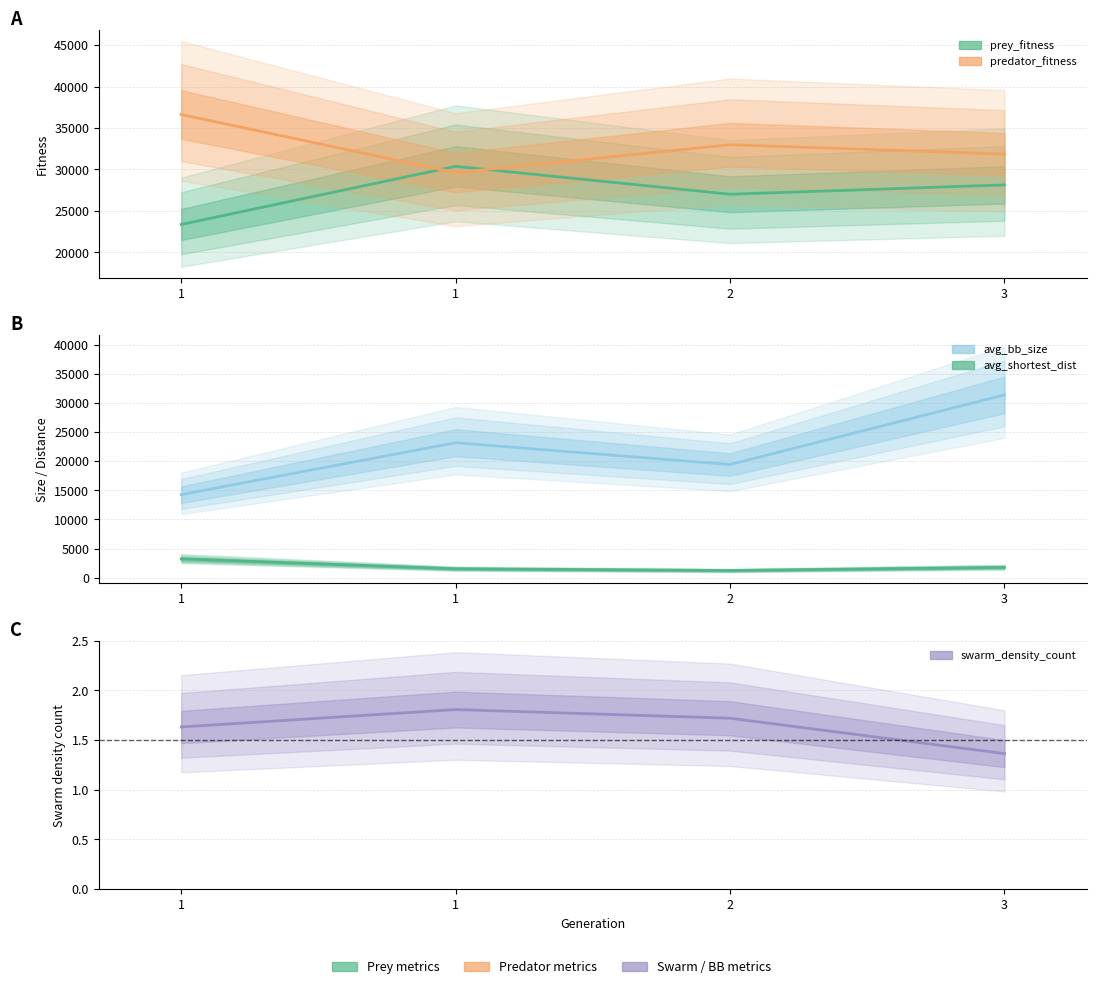

True or false: predator_fitness and swarm_density_count cross at least once.

False